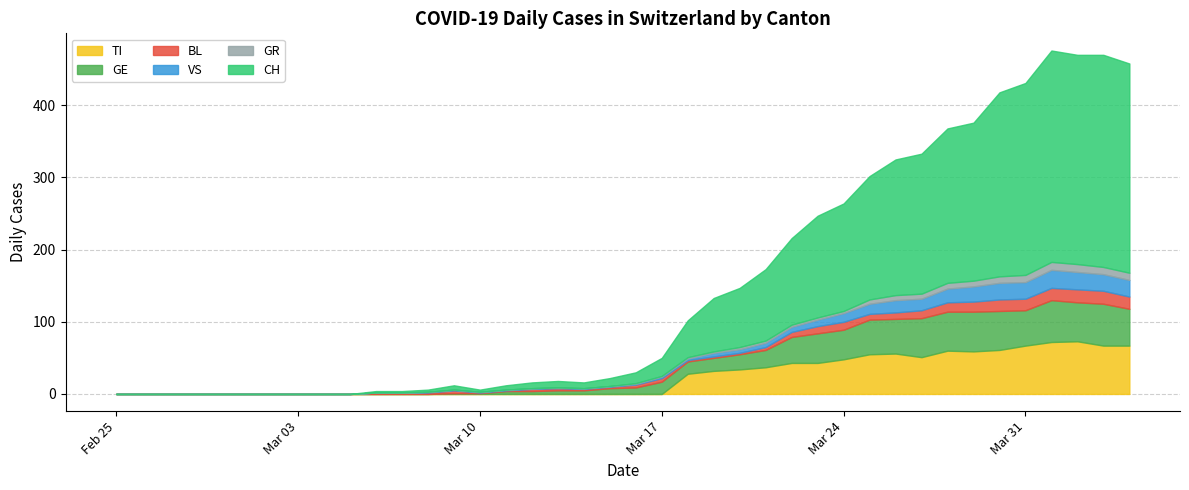

True or false: VS and CH intersect in this chart.

False